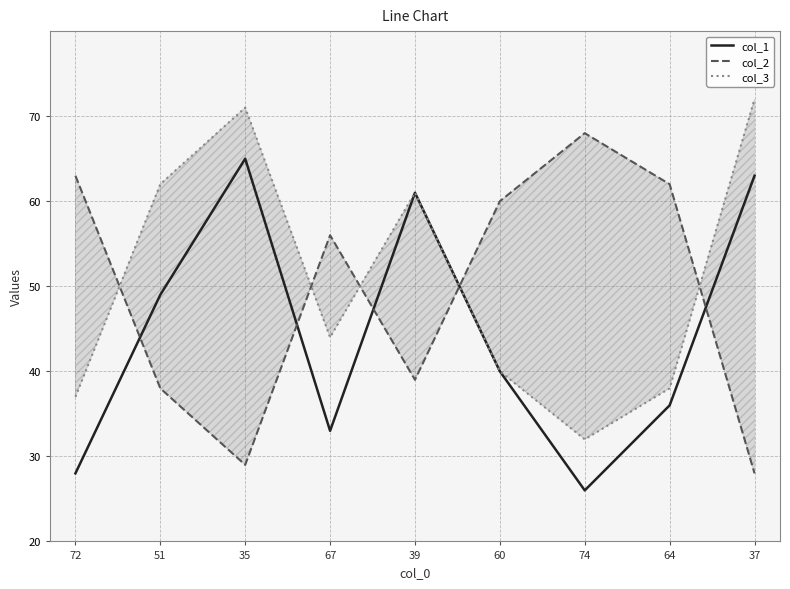

How many values in the col_3 series exceed 44?

4